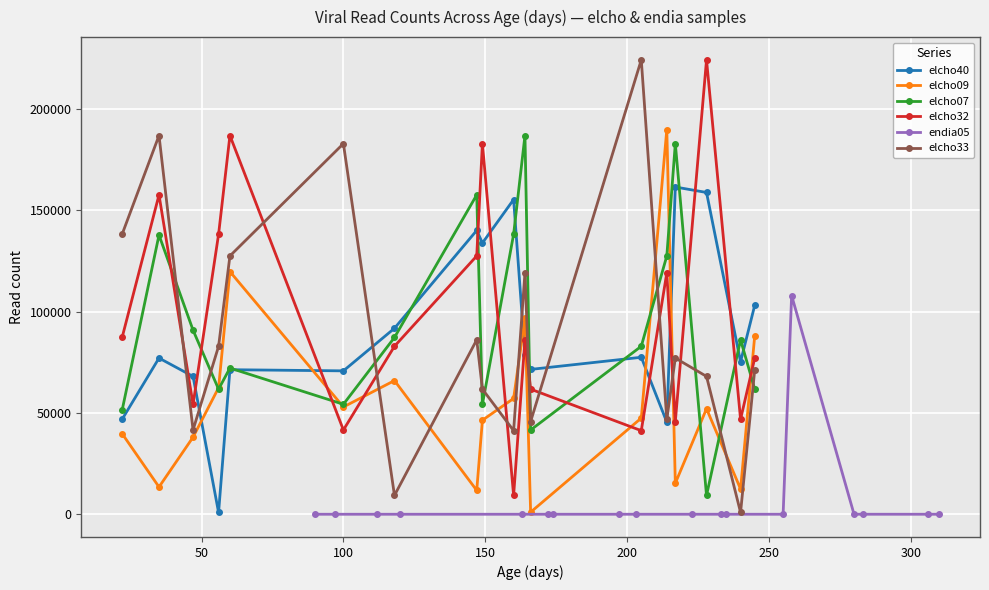

What are all the series names shown in the legend?

elcho40, elcho09, elcho07, elcho32, endia05, elcho33